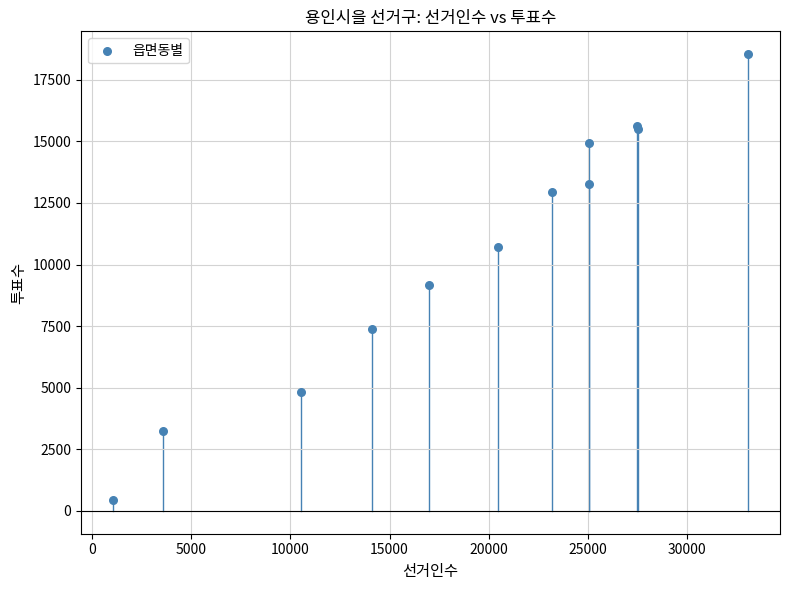

What Y value in the scatter plot is closest to 9495?

9153